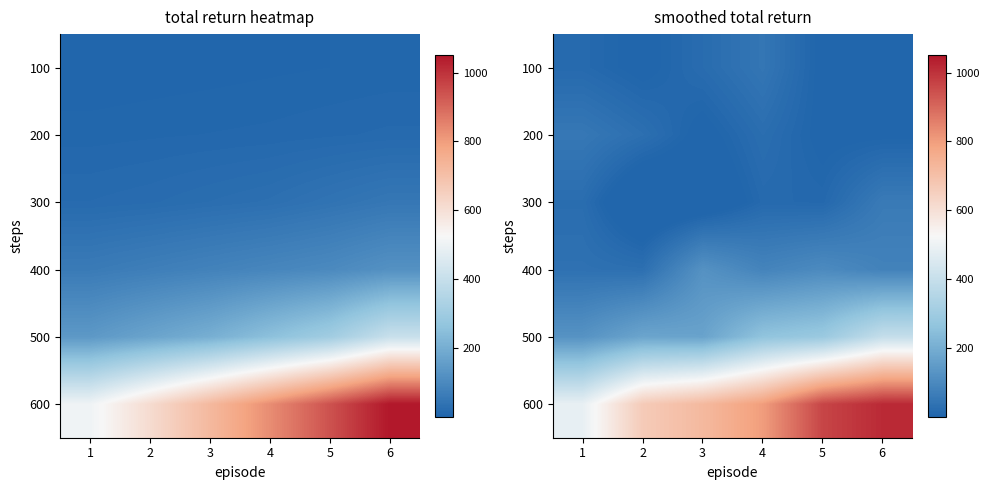

What is the difference between the highest and lowest values at 3?

745.5